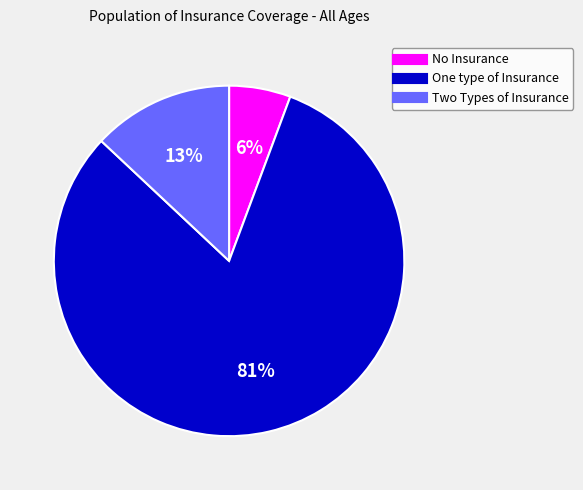

Which category has the smallest portion of the pie?

No Insurance